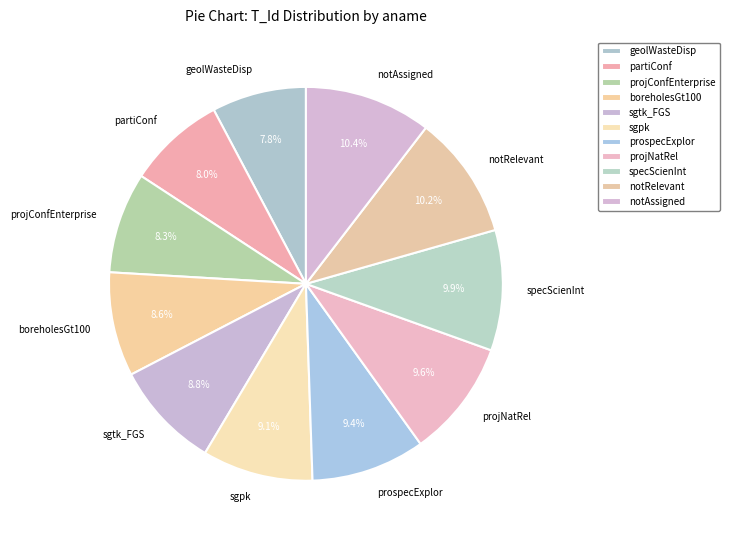

Is it true that sgpk is 23% of the pie?

False